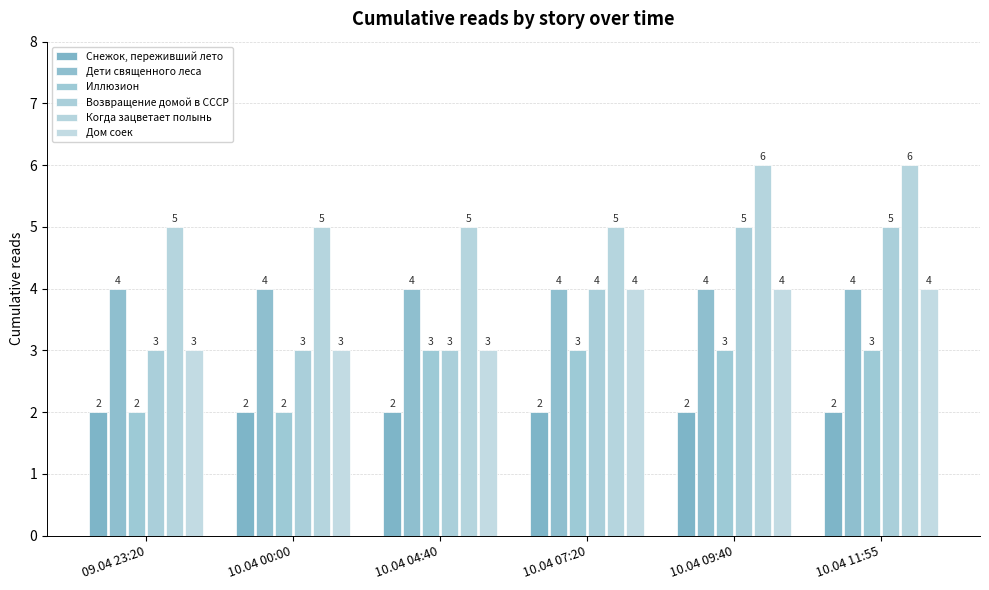

List the labels in order of Иллюзион value, smallest first.

09.04 23:20, 10.04 00:00, 10.04 04:40, 10.04 07:20, 10.04 09:40, 10.04 11:55